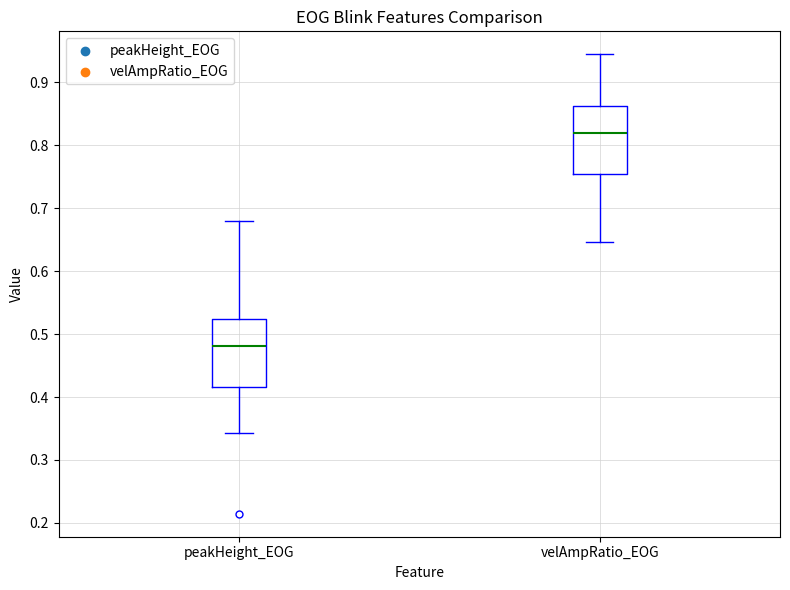

Reading left to right, transcribe this box plot: for each box, give where its median line is, the range the box spans, and where its two whiskers end, as read against the y-axis. The values are not printed on the chart, so give them approximately, as read against the axis.

peakHeight_EOG: median 0.48, box 0.42 to 0.52, whiskers 0.34 to 0.68
velAmpRatio_EOG: median 0.82, box 0.76 to 0.86, whiskers 0.65 to 0.94